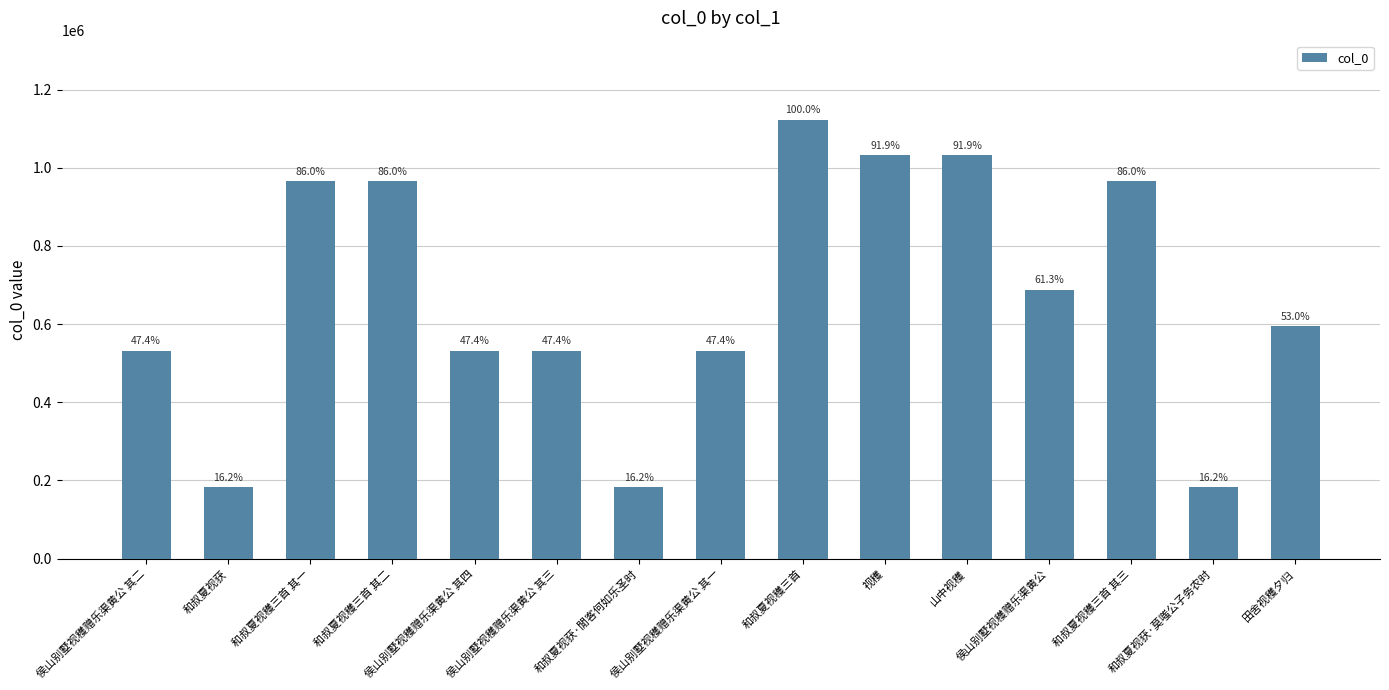

Where does the data first go above 594964?

和叔夏视穫三首 其一